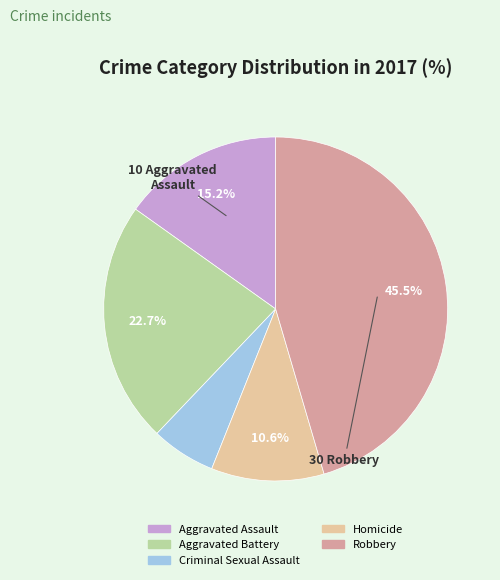

What is the largest slice in the pie chart?

Robbery